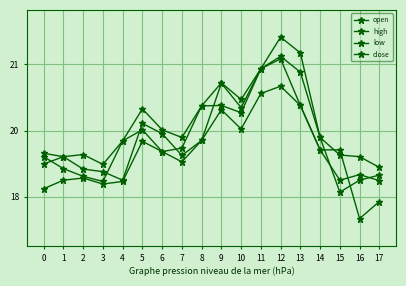

At which label does high reach its peak?

12